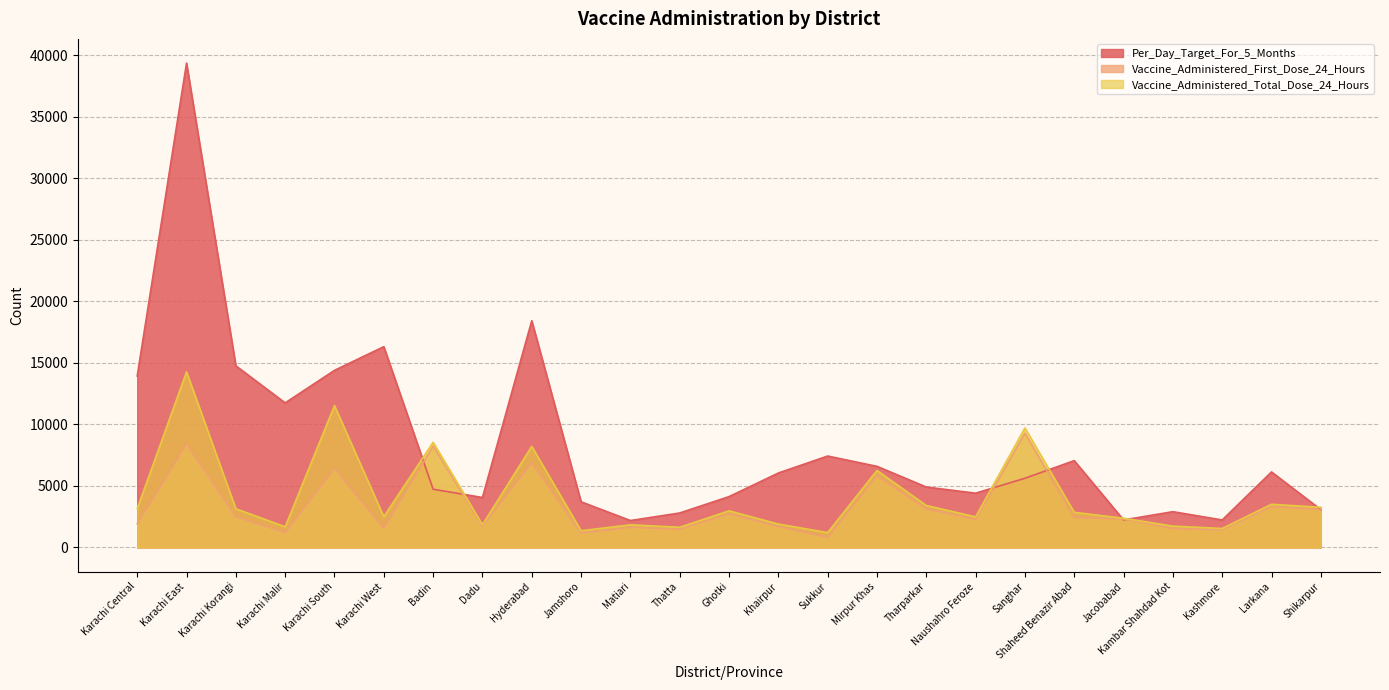

Where does the Vaccine_Administered_First_Dose_24_Hours series first go above 2317?

Karachi East